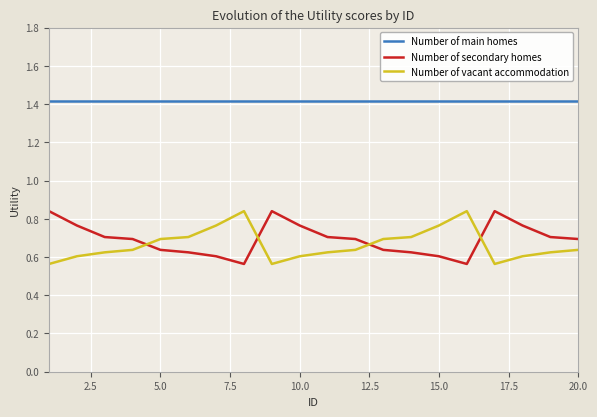

What is the greatest value displayed?

1.4